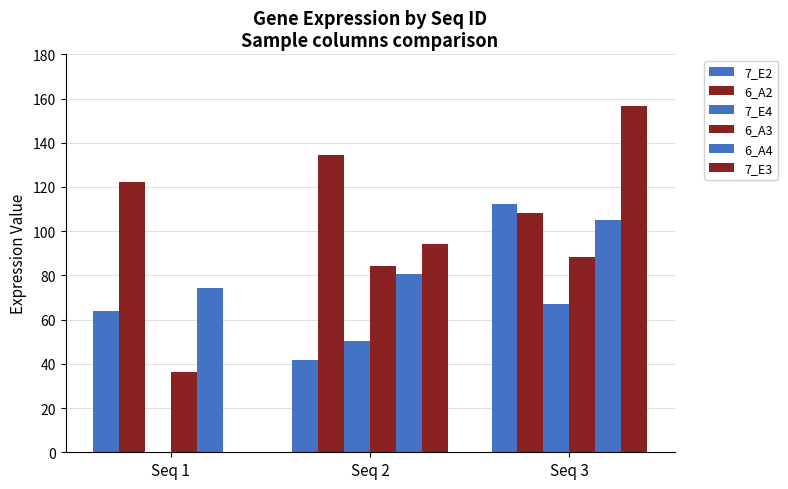

What is the maximum value for 7_E2?

112.1